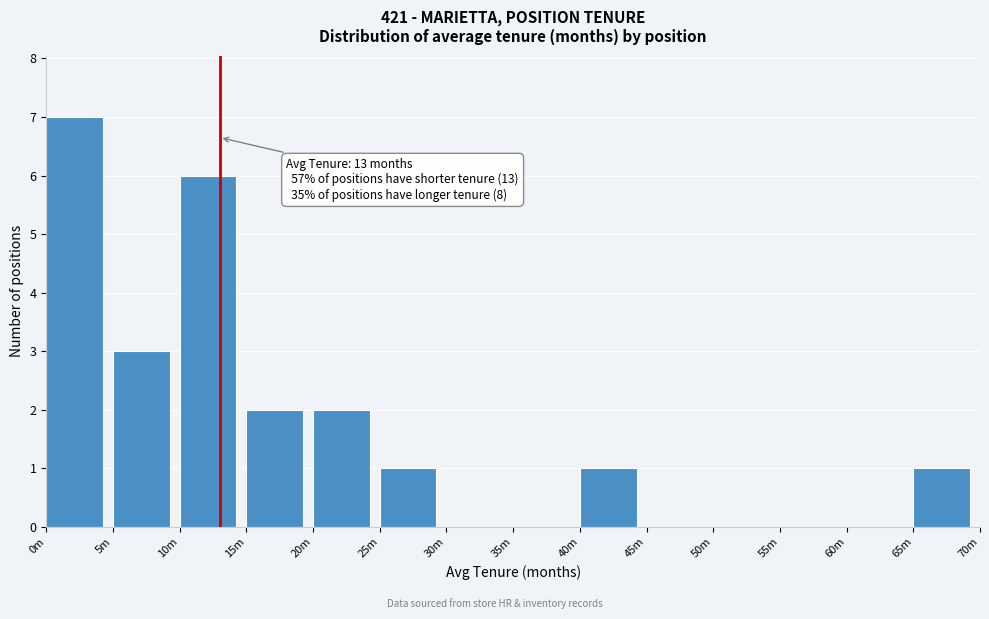

Reading left to right, list all the values displayed in this chart.

0m=7	5m=3	10m=6	15m=2	20m=2	25m=1	30m=0	35m=0	40m=1	45m=0	50m=0	55m=0	60m=0	65m=1